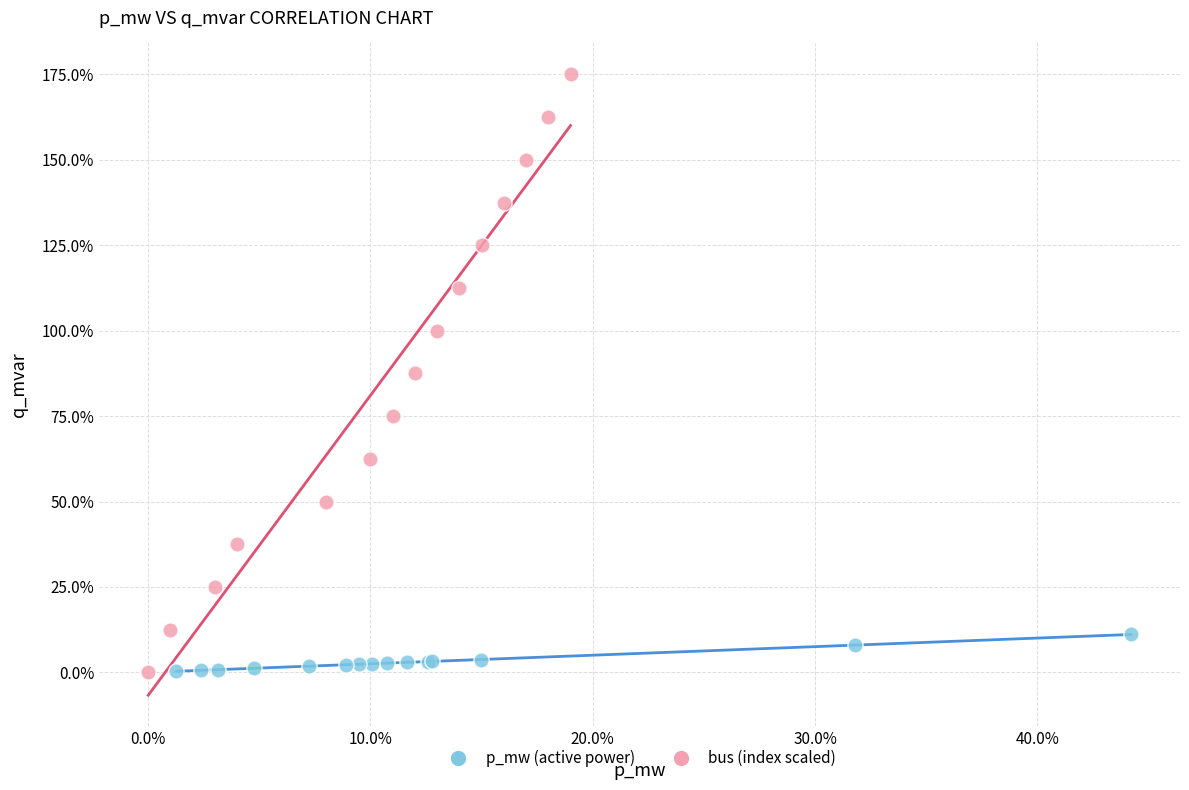

What are all the series names shown in the legend?

p_mw (active power), bus (index scaled)